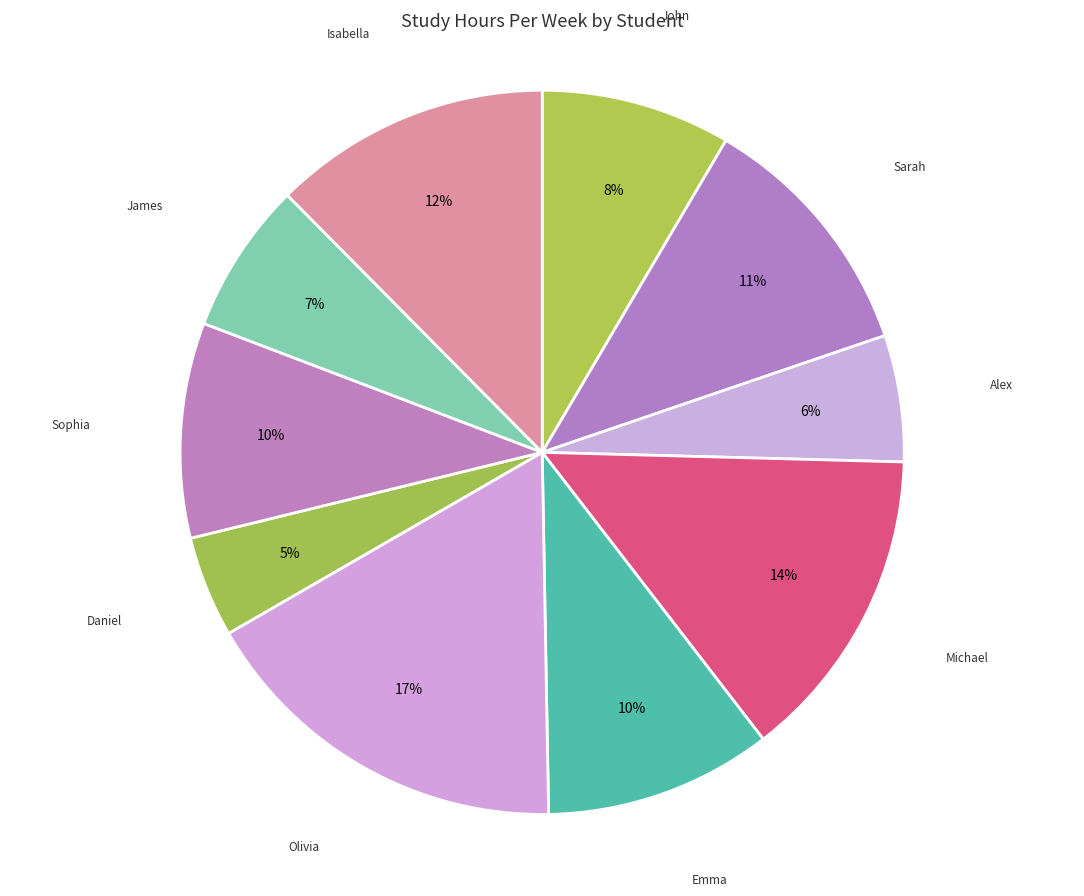

To the nearest percent, what is the average slice percentage?

10%